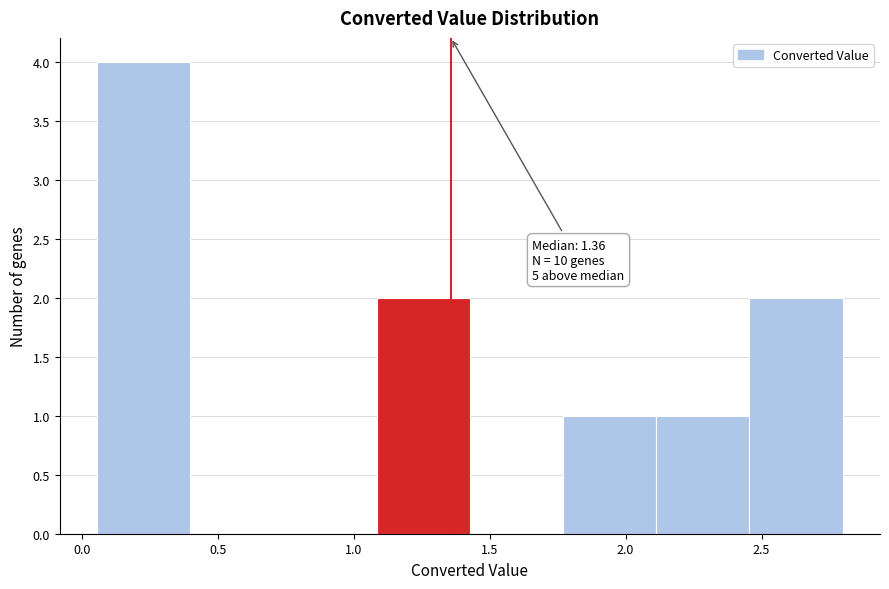

Over which range of the x-axis is the bar tallest?

0.05 to 0.40